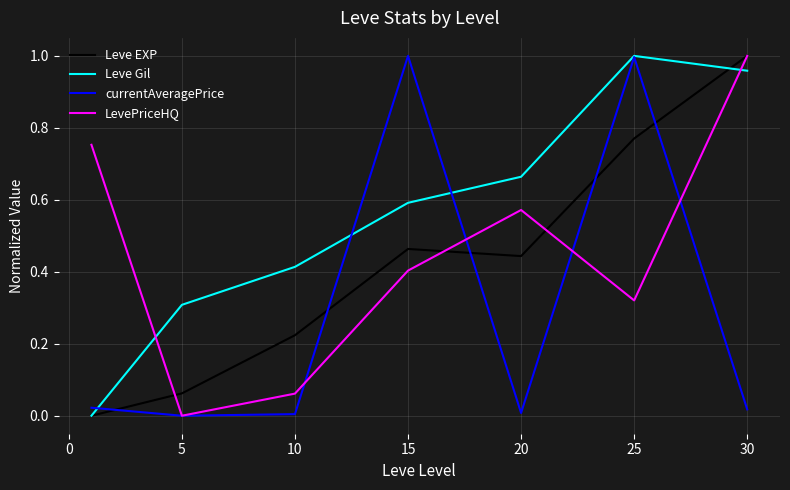

What is the sum of all Leve Gil values?

3.9